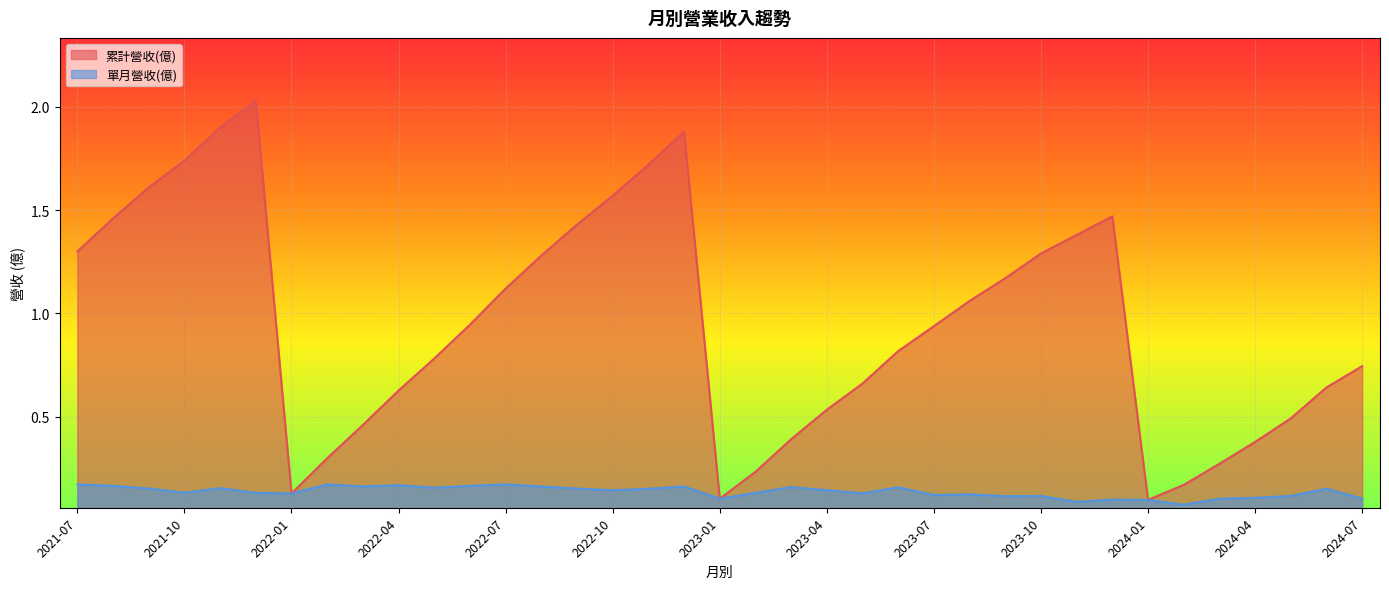

What is the average value of the 單月營收(億) series?

0.1